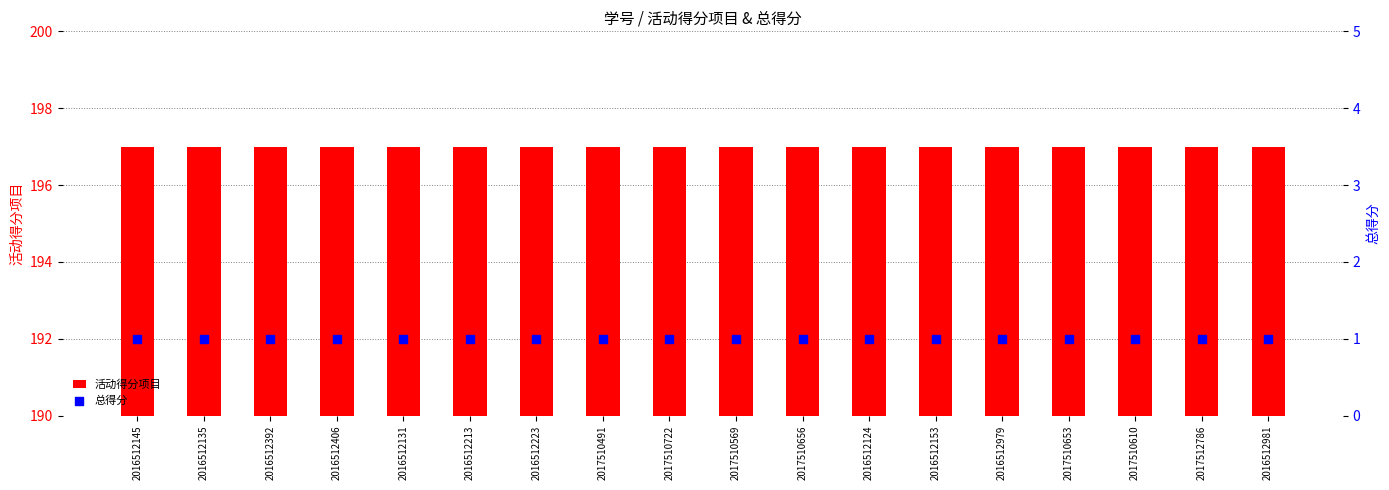

Which series has the largest total across all categories?

活动得分项目